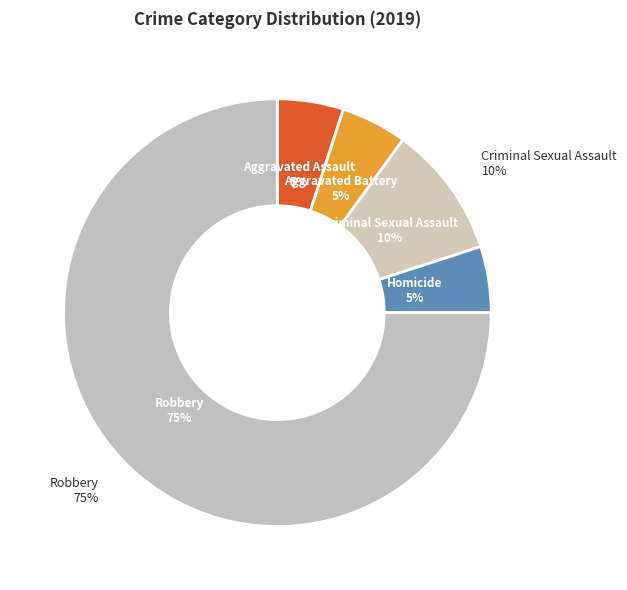

Rank the categories by value from lowest to highest.

Aggravated Assault, Aggravated Battery, Homicide, Criminal Sexual Assault, Robbery